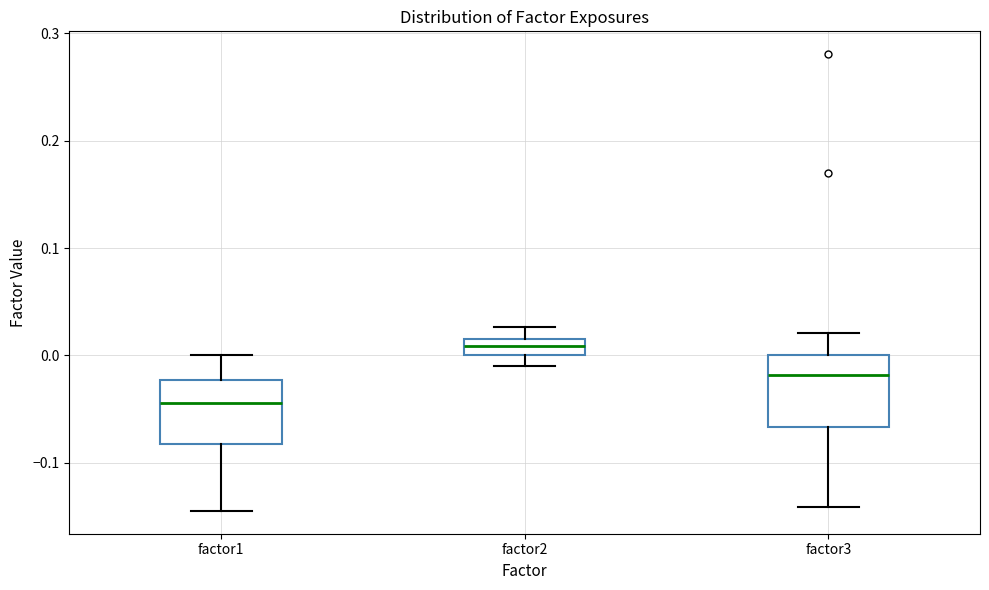

Which box has the lowest median line?

factor1